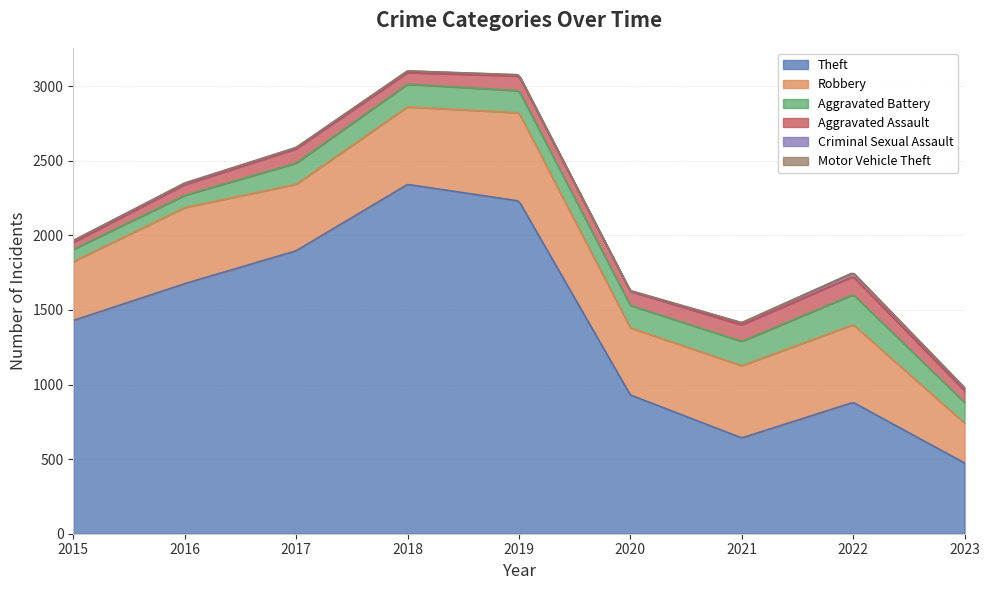

Which series has the largest total across all categories?

Theft